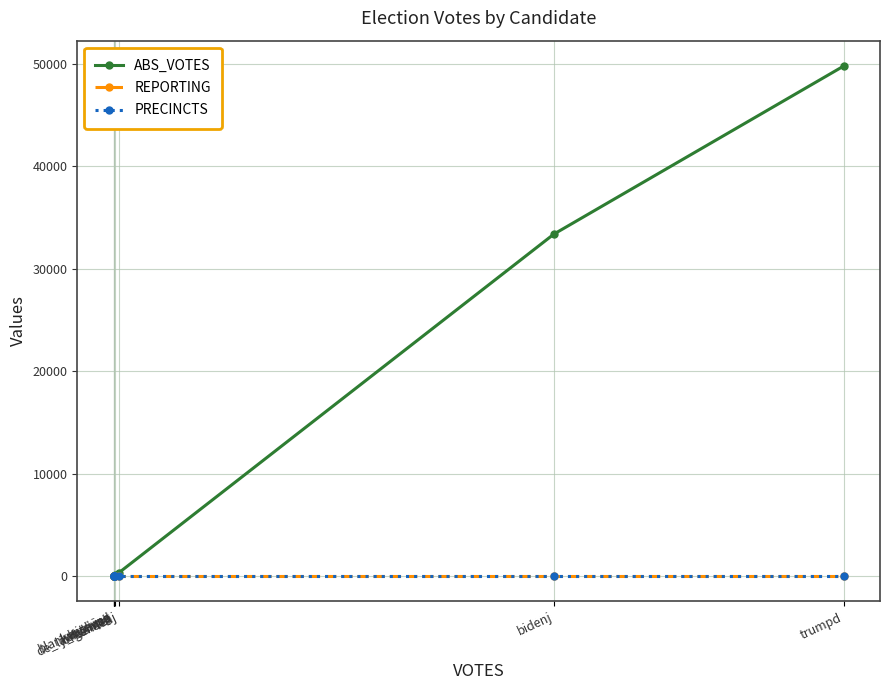

How many intersections are there between PRECINCTS and ABS_VOTES?

1